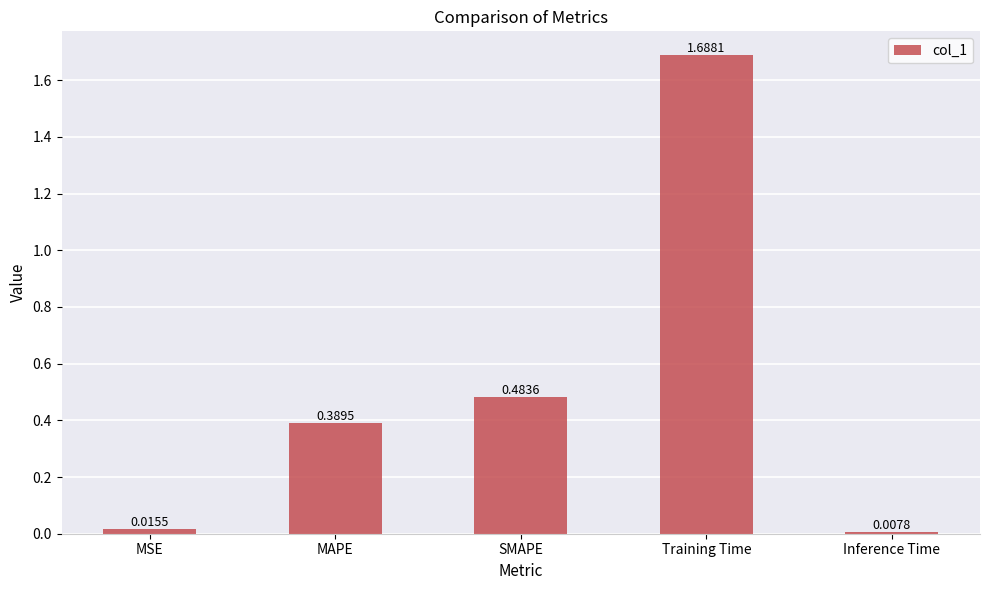

What is the label of the 3rd bar from the left?

SMAPE